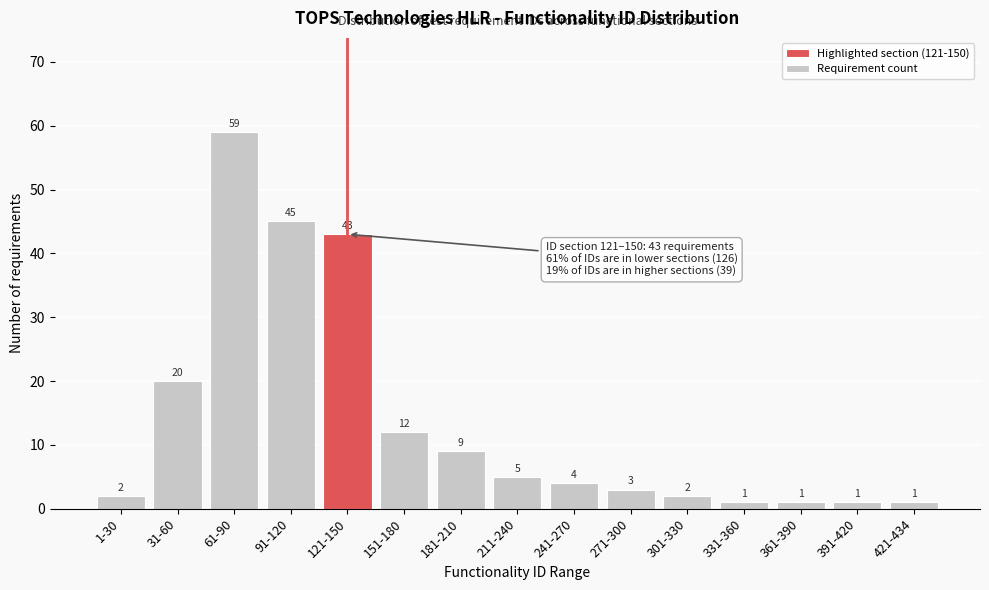

Reading left to right, transcribe all the data shown in this chart.

1-30=2	31-60=20	61-90=59	91-120=45	121-150=43	151-180=12	181-210=9	211-240=5	241-270=4	271-300=3	301-330=2	331-360=1	361-390=1	391-420=1	421-434=1